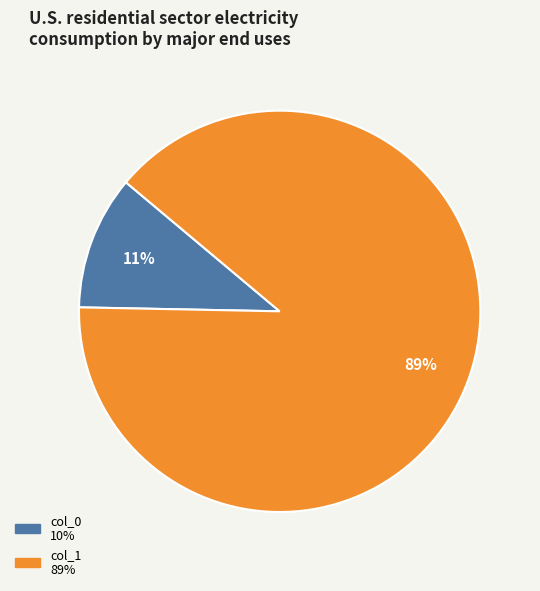

Count the number of slices in the pie.

2